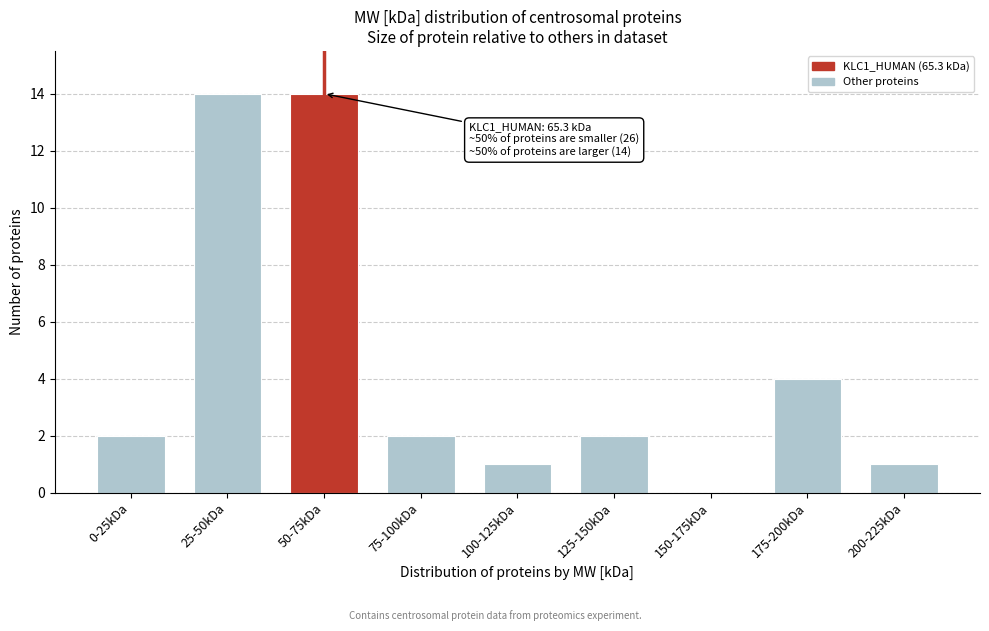

Reading left to right, transcribe all the data shown in this chart.

0-25kDa=2	25-50kDa=14	50-75kDa=14	75-100kDa=2	100-125kDa=1	125-150kDa=2	150-175kDa=0	175-200kDa=4	200-225kDa=1